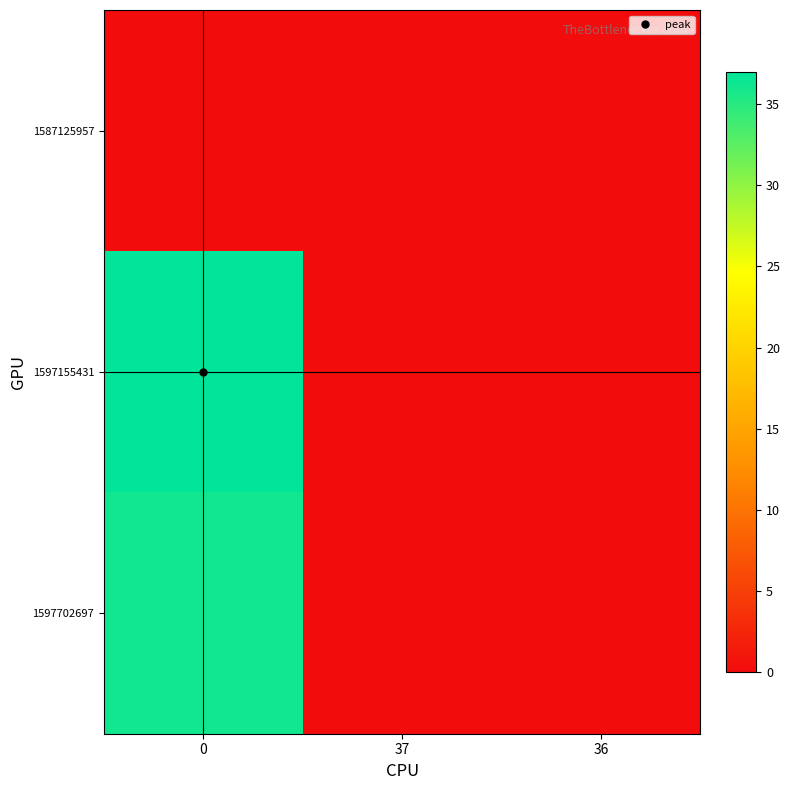

Reading left to right, extract all data points from this chart.

1587125957: 0=0	37=0	36=0
1597155431: 0=37	37=0	36=0
1597702697: 0=36	37=0	36=0